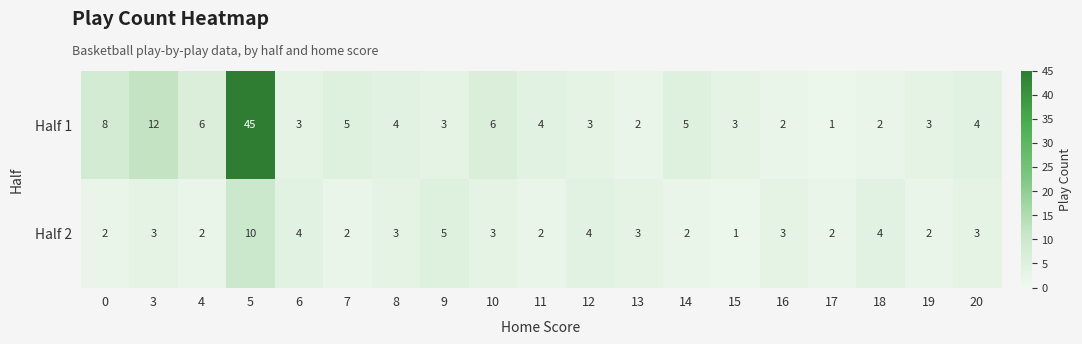

At 19, list the series in order from largest to smallest.

Half 1, Half 2